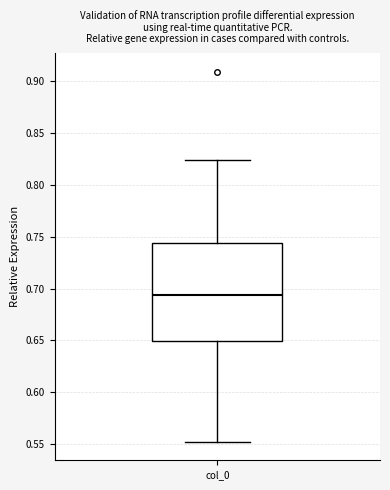

Transcribe this box plot: give where the median line is, the range the box spans, and where the two whiskers end, as read against the y-axis. The values are not printed on the chart, so give them approximately, as read against the axis.

median 0.695, box 0.650 to 0.745, whiskers 0.550 to 0.825